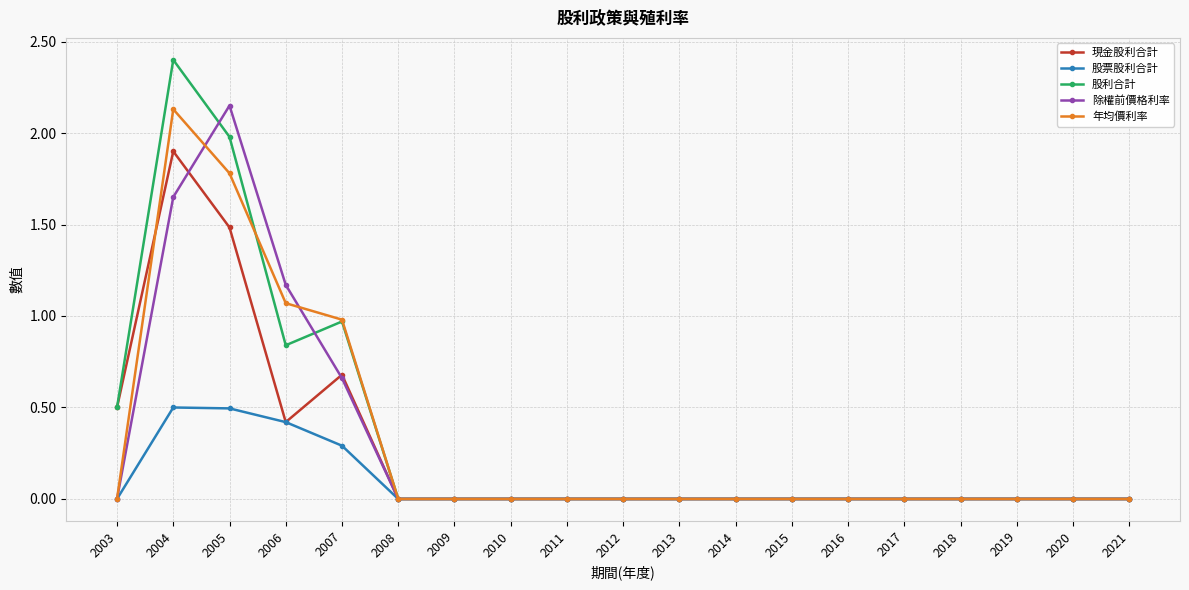

Which series has the largest range (max minus min)?

股利合計